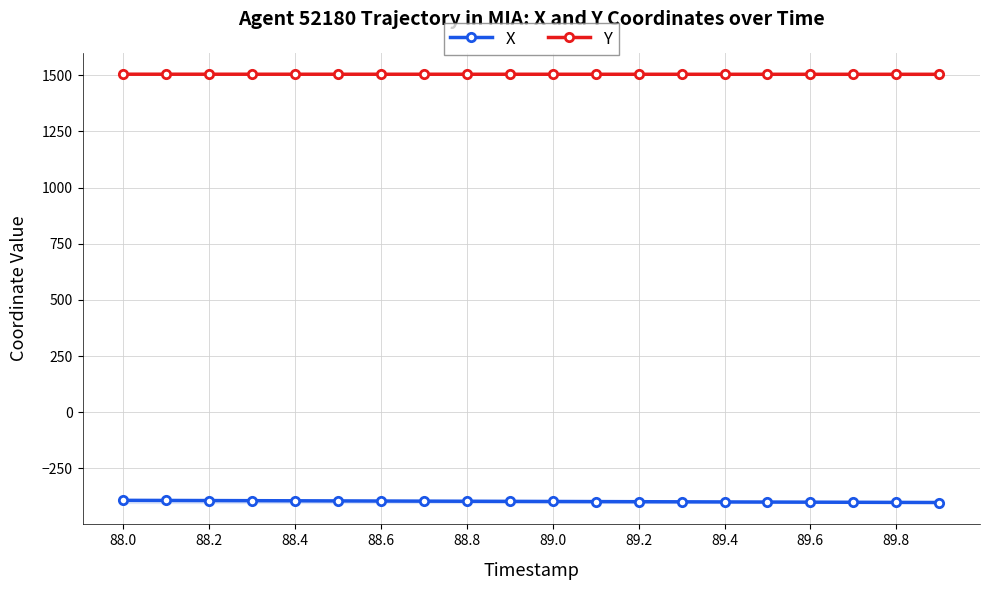

What is the value of the Y point at the 1st from the left?

1504.2